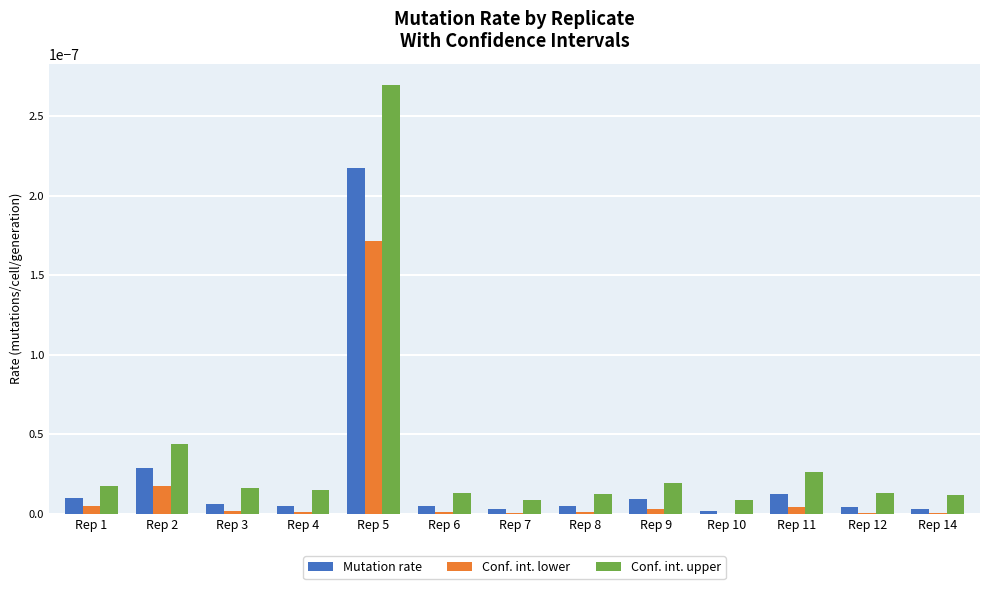

Which series changed the most between Rep 2 and Rep 6?

Conf. int. upper